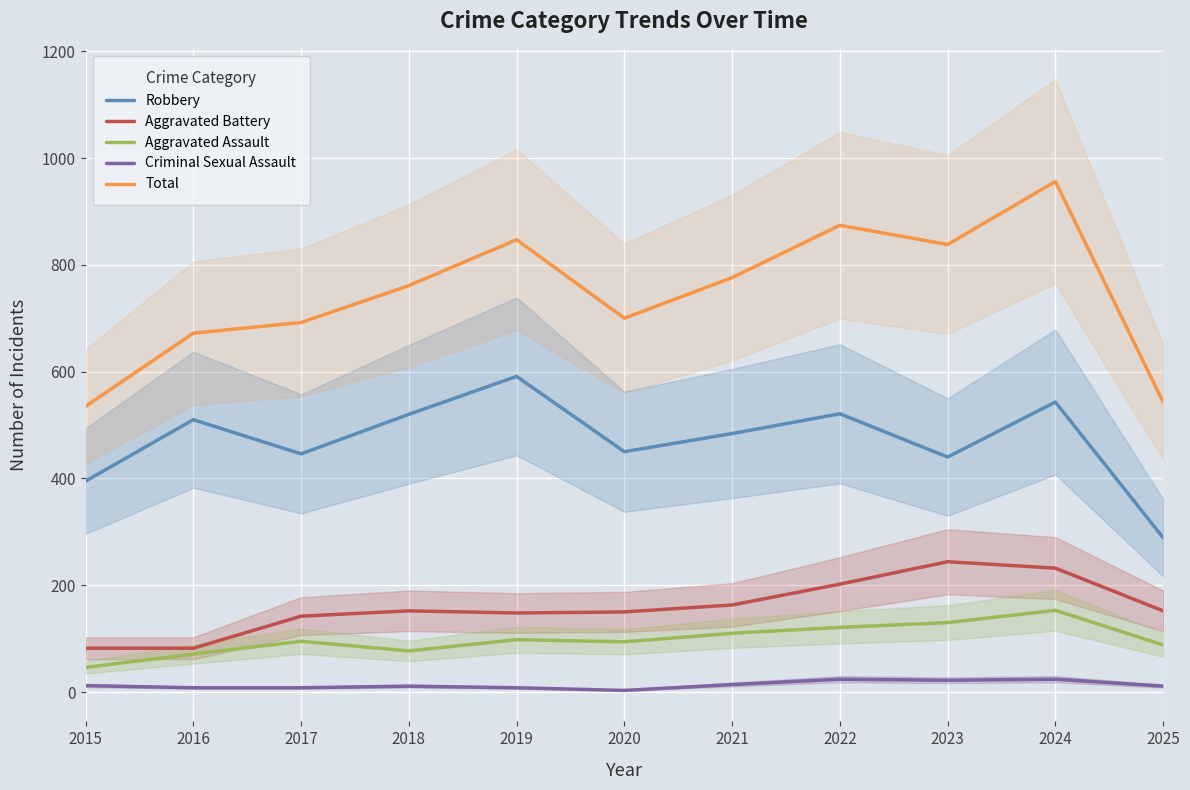

How many lines are shown in the chart?

5